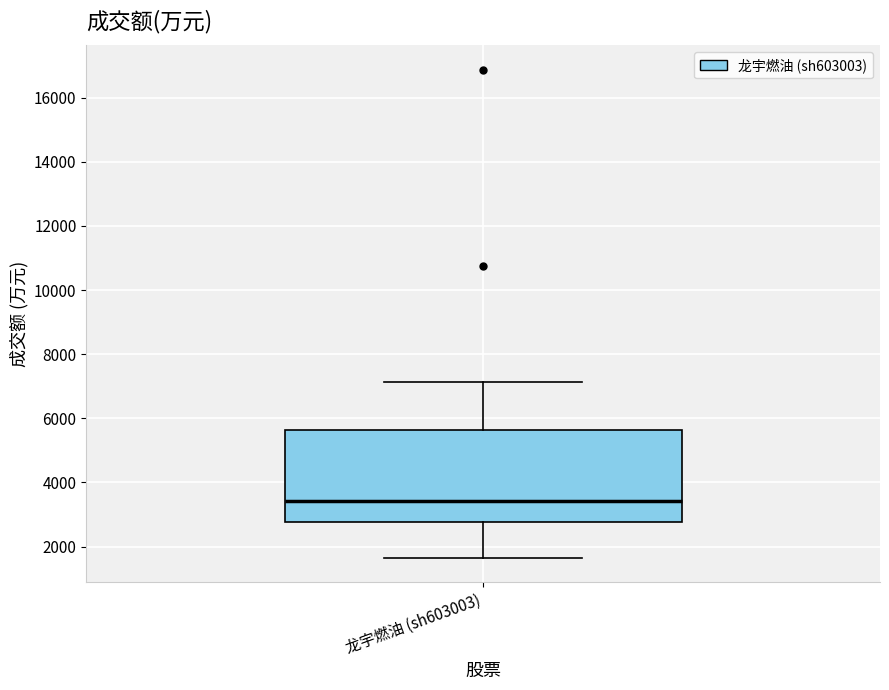

Read this box plot against the y-axis: the position of the median line, the range covered by the box, and the ends of both whiskers. The values are not printed on the chart, so give them approximately, as read against the axis.

median 3400, box 2800 to 5600, whiskers 1600 to 7200